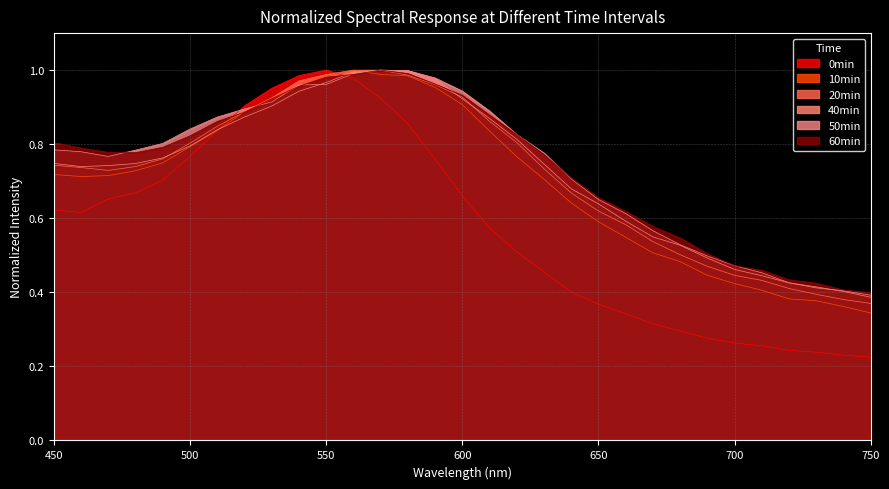

Does the chart have visible grid lines?

Yes